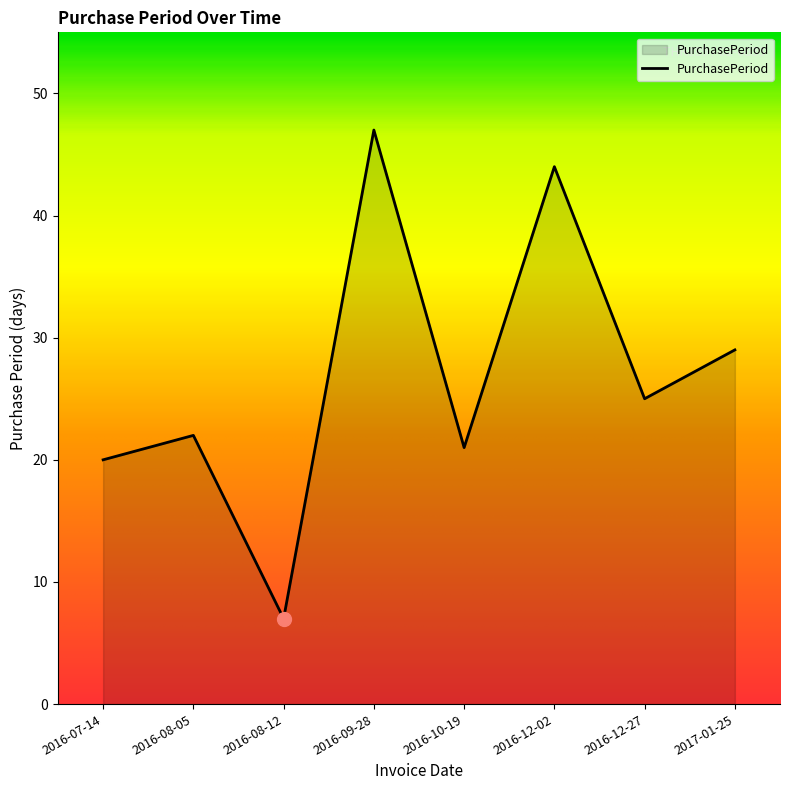

Does the chart have visible grid lines?

No